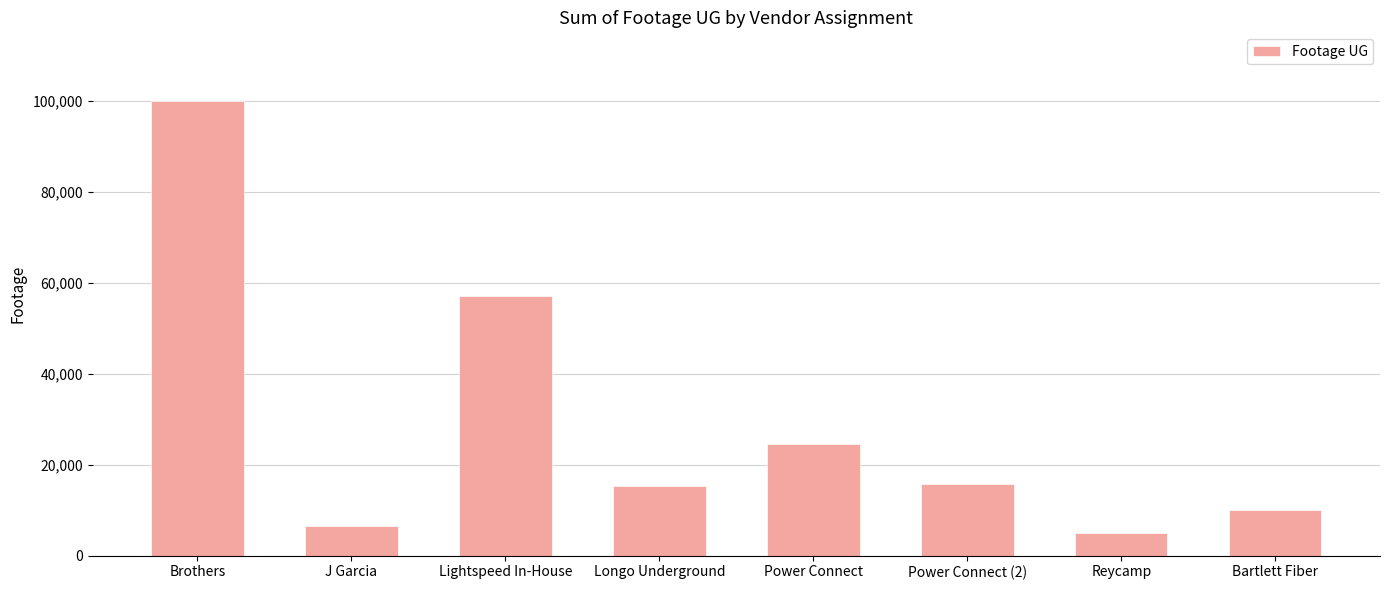

What is the label of the 4th bar from the right?

Power Connect